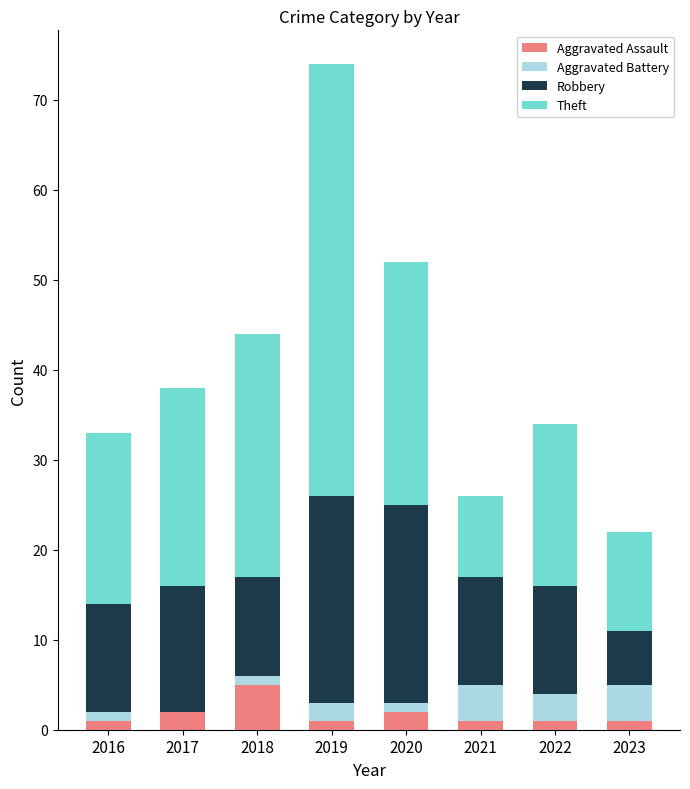

True or false: Aggravated Assault has a value of 1 at 2023.

True